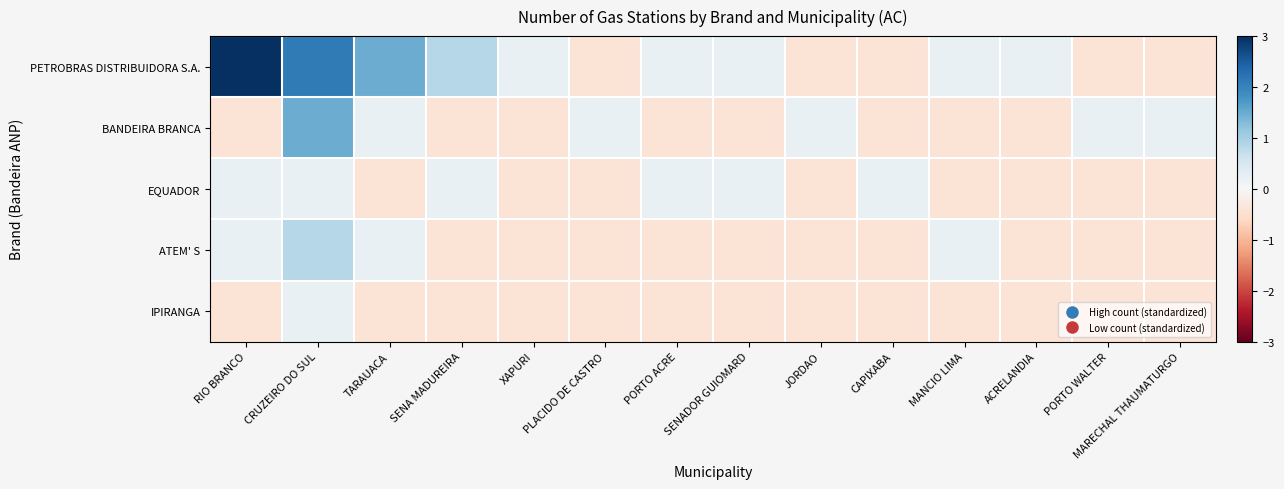

Which category has the highest value across all series?

RIO BRANCO